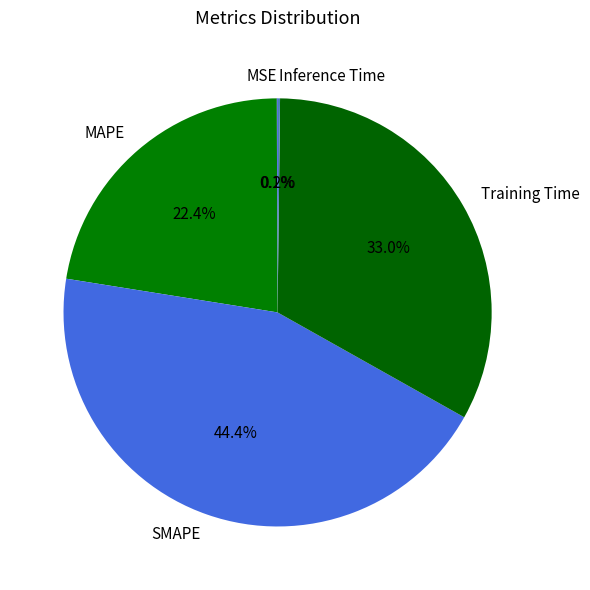

Which slice is the largest?

SMAPE